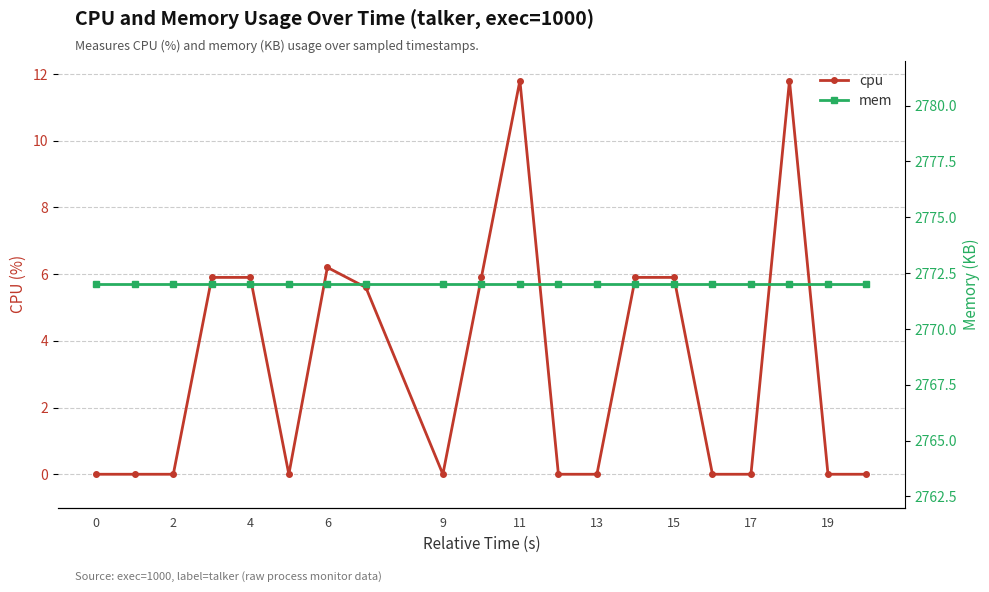

At 2, list the series in order from largest to smallest.

mem, cpu